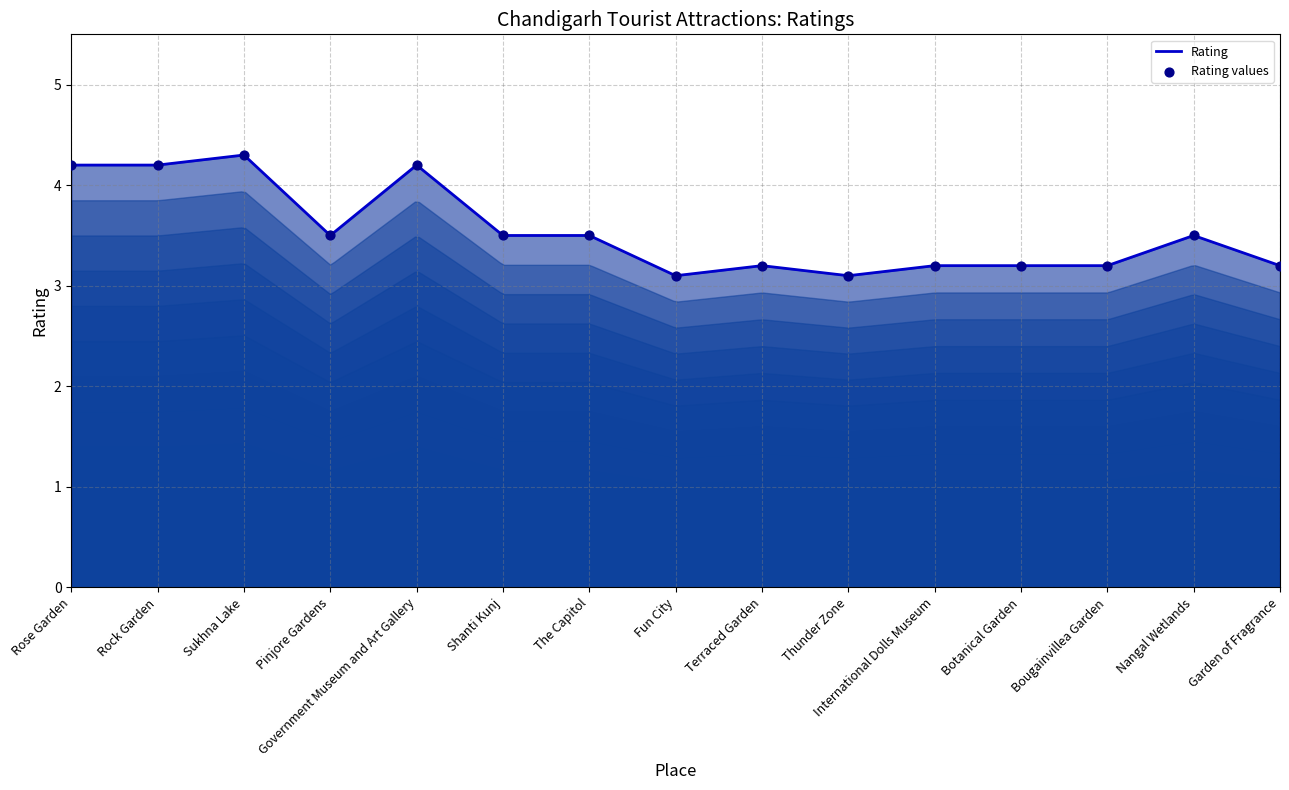

Between International Dolls Museum and Shanti Kunj, which is larger?

Shanti Kunj